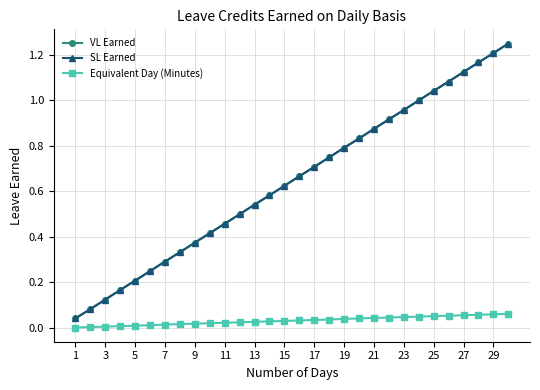

Rank the series by their maximum value, from lowest to highest.

Equivalent Day (Minutes), VL Earned, SL Earned